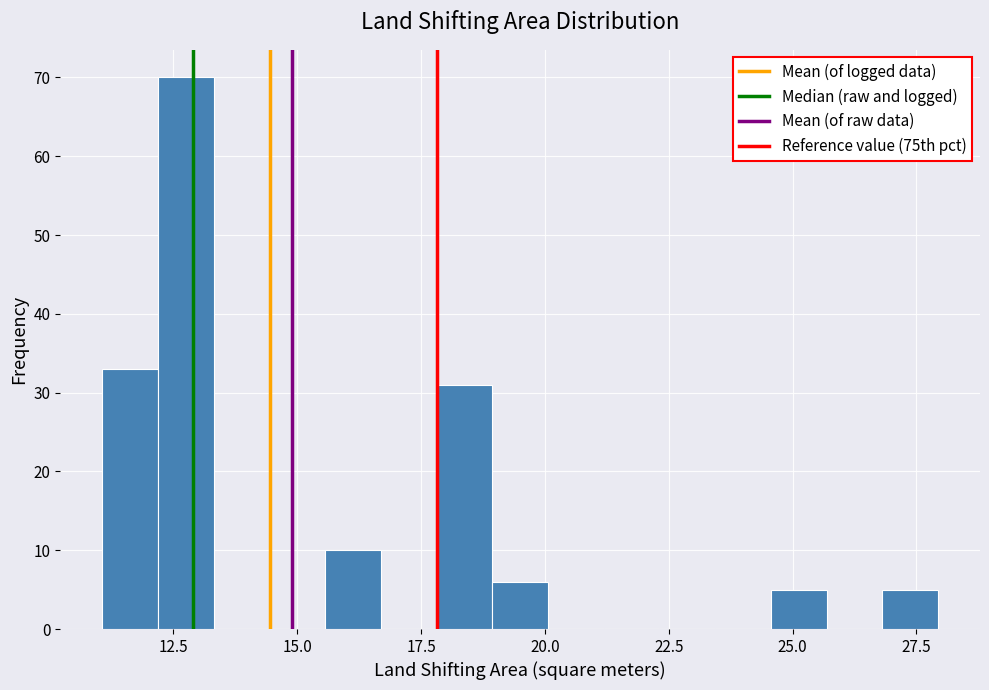

Around what value on the x-axis is the tallest bar? Give the approximate position of its centre, as read against the axis.

12.5